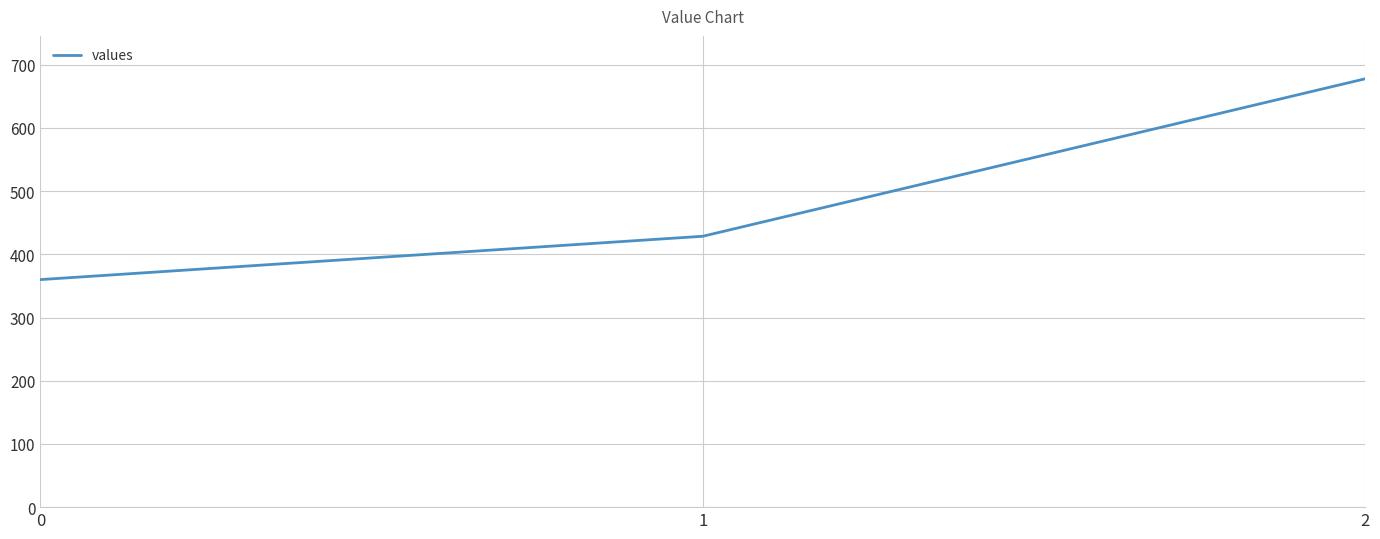

How many distinct data groups are displayed?

1